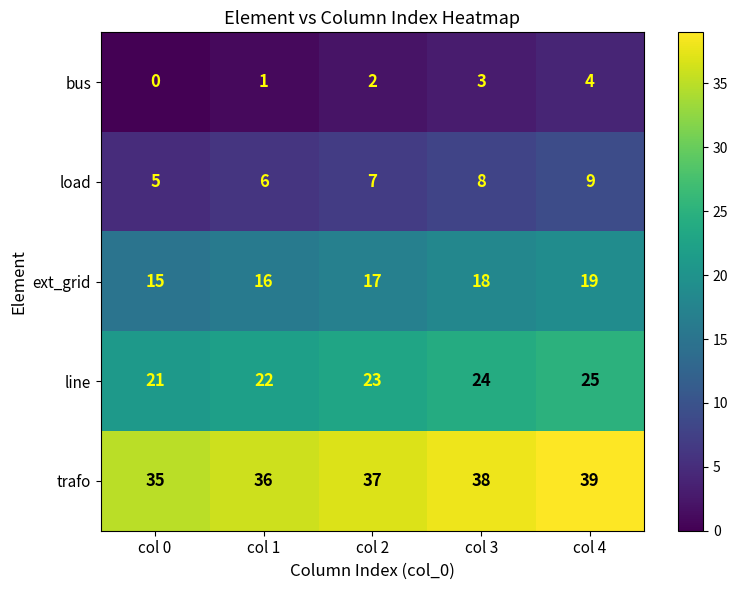

What is the difference between the highest and lowest values at col 2?

35